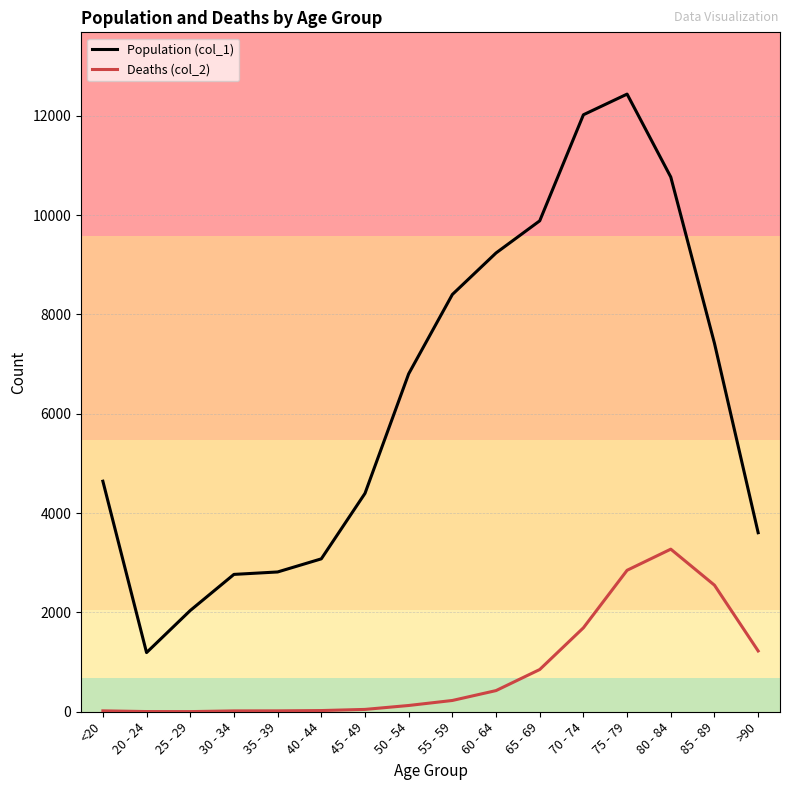

Which series has the widest spread of values?

Population (col_1)